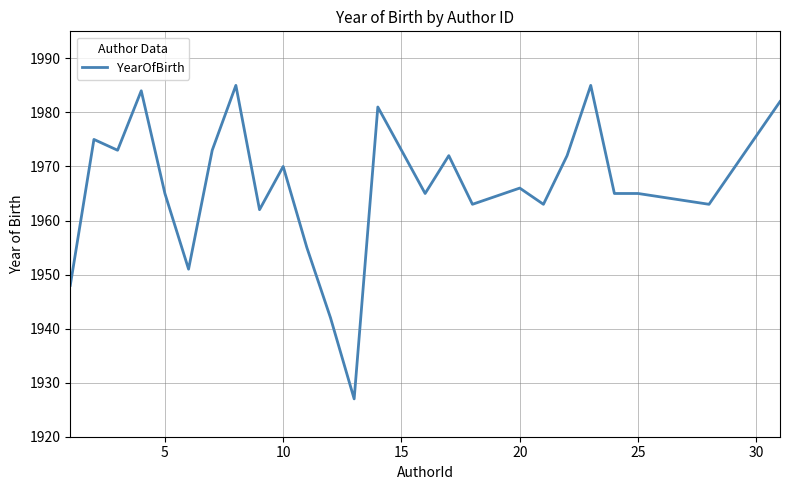

What is the greatest value displayed?

1985